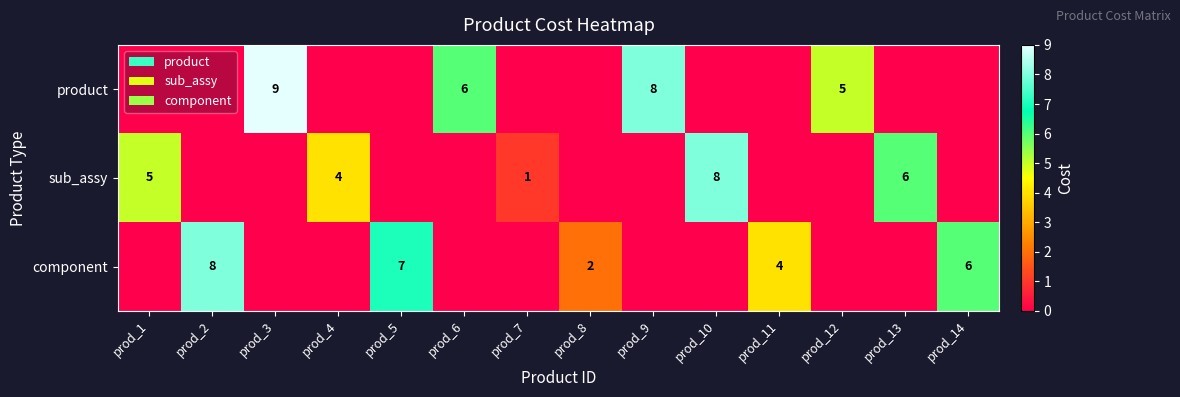

The component series shows 7 at prod_5. True or false?

True